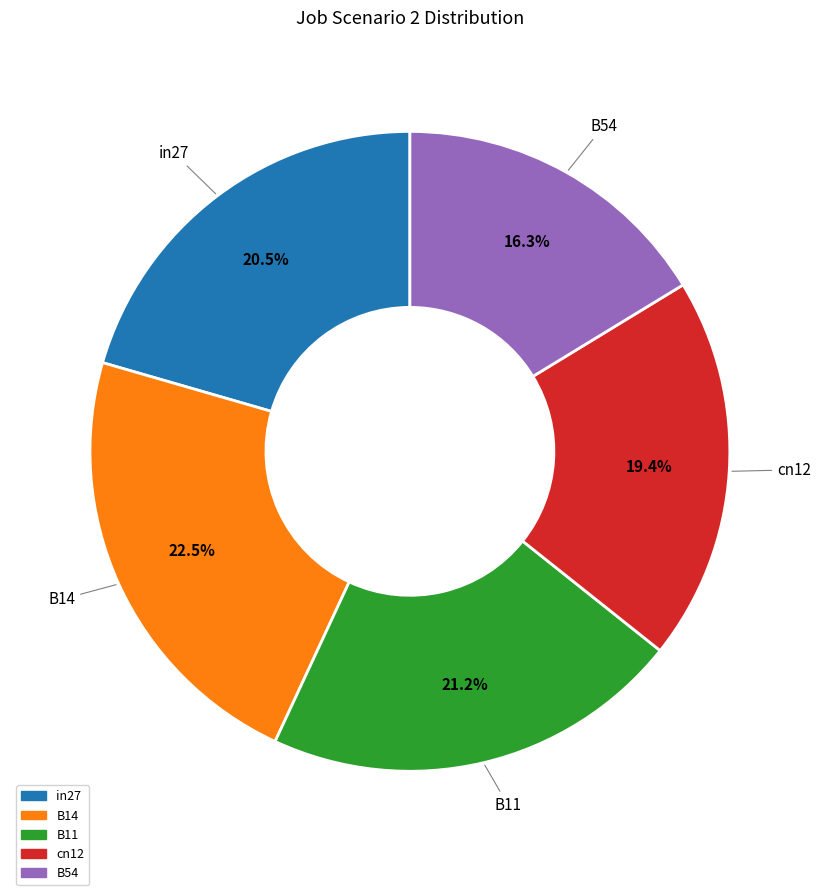

Between B11 and in27, which is larger?

B11